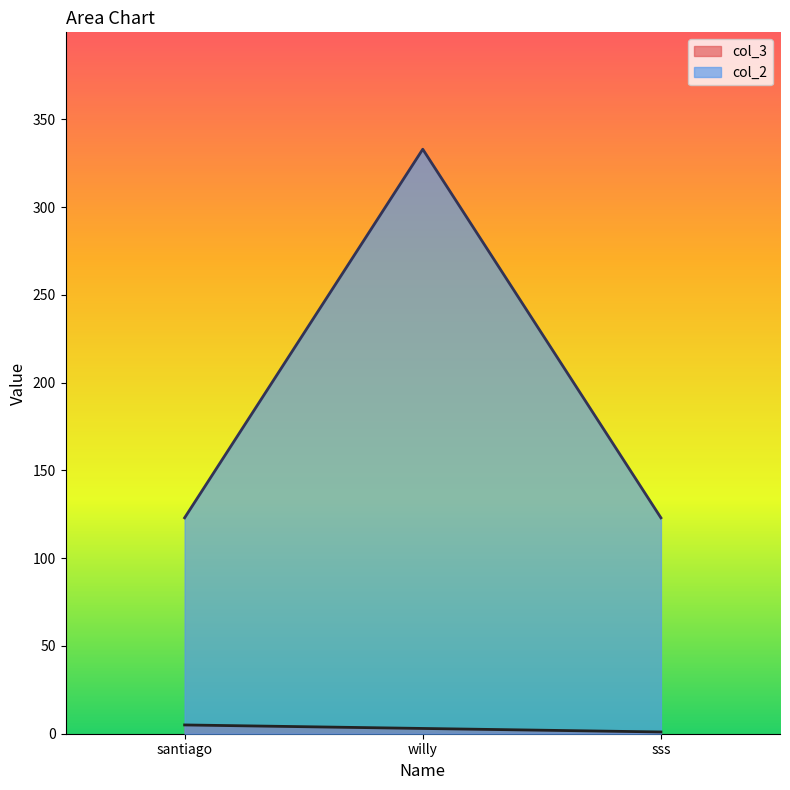

How many lines are shown in the chart?

2